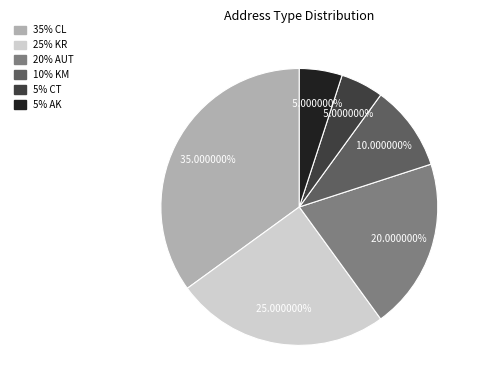

How many slices are in this pie chart?

6